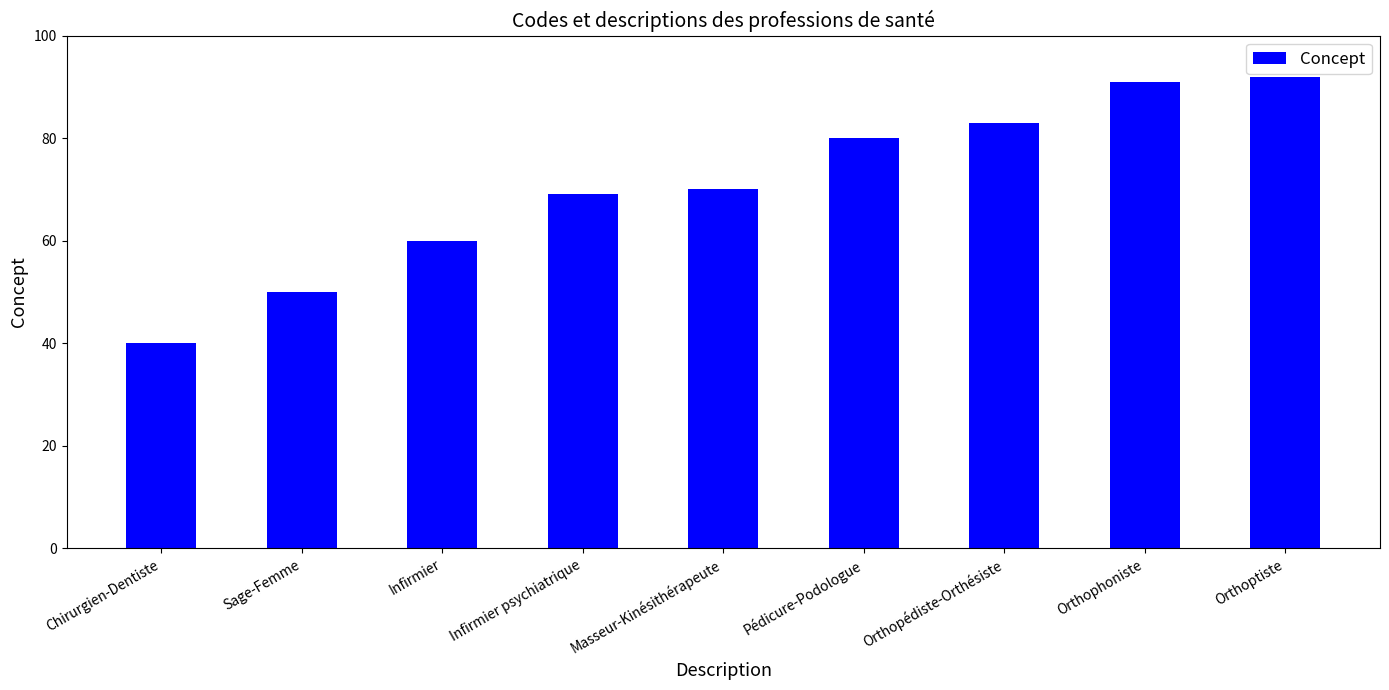

What is the maximum value shown in the chart?

92